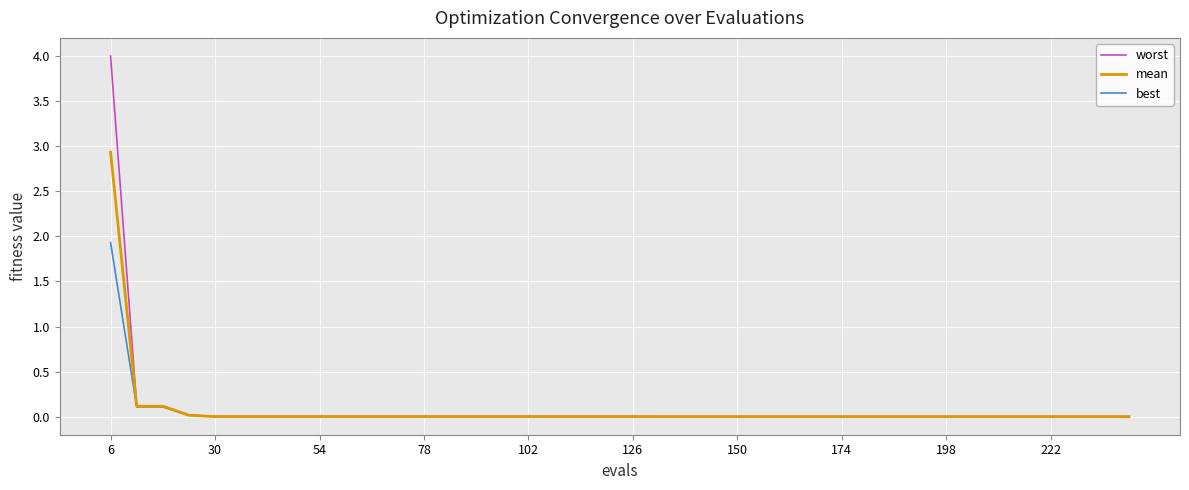

Which series has the widest spread of values?

worst